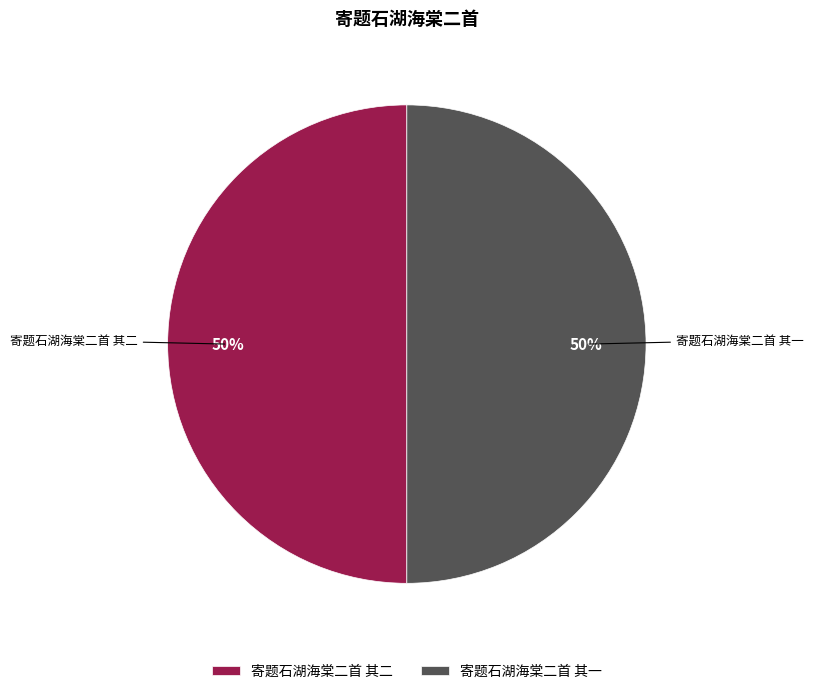

Is it true that 寄题石湖海棠二首 其二 is 40% of the pie?

False